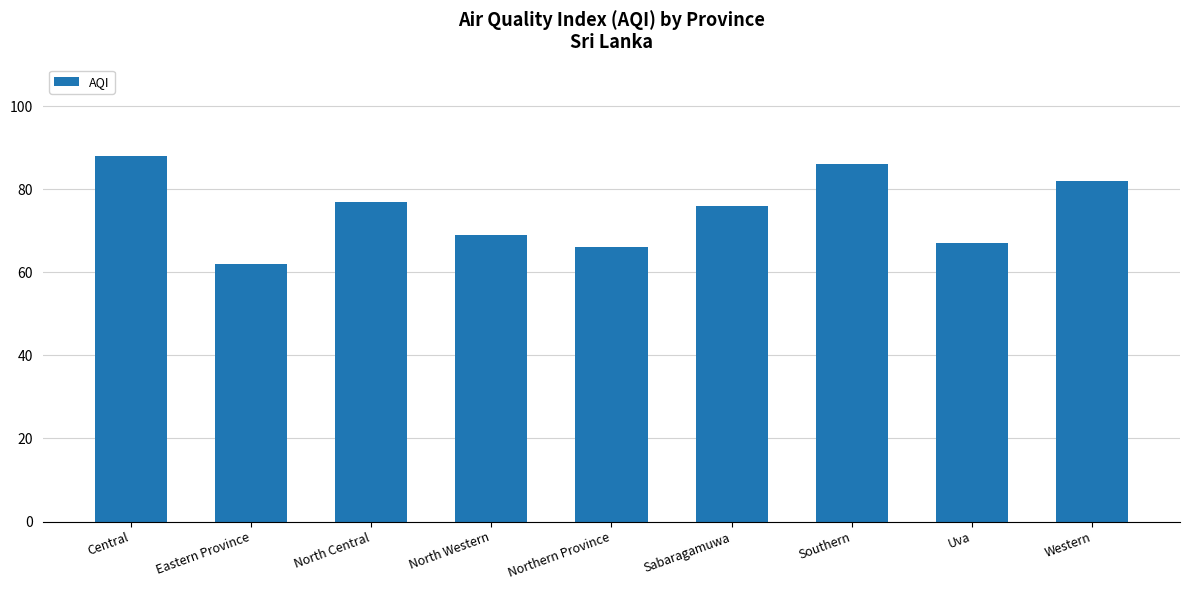

Read the value at Central, to the nearest 10.

90